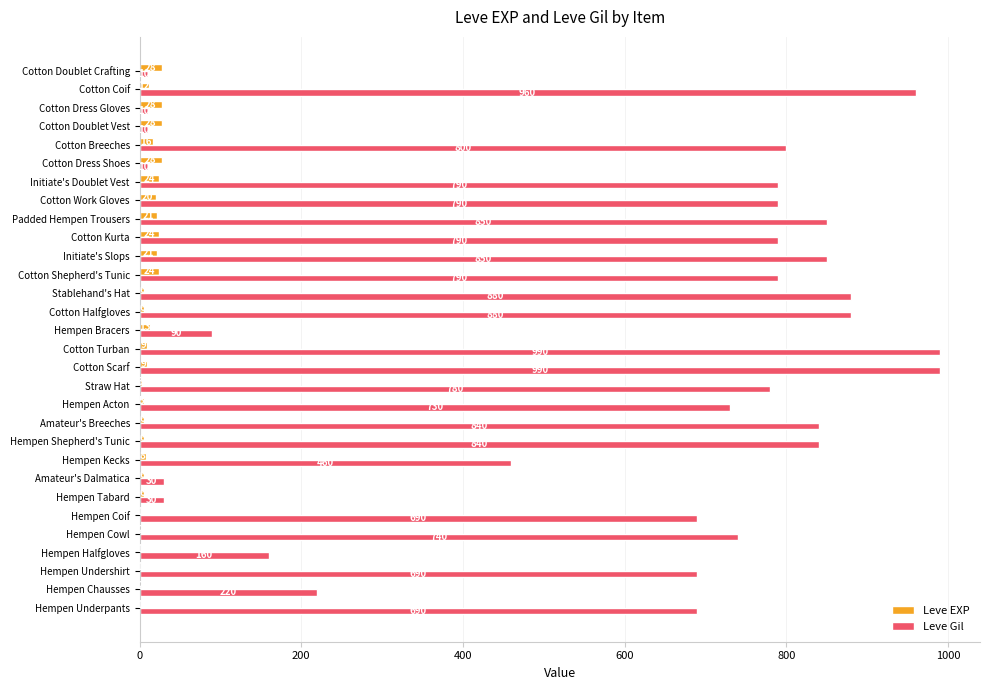

Which series has the widest spread of values?

Leve Gil